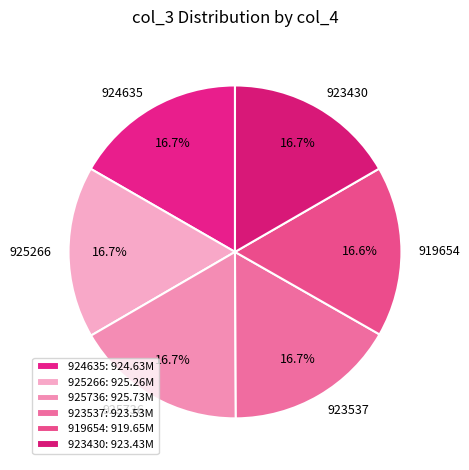

Is there a majority slice in this chart?

No